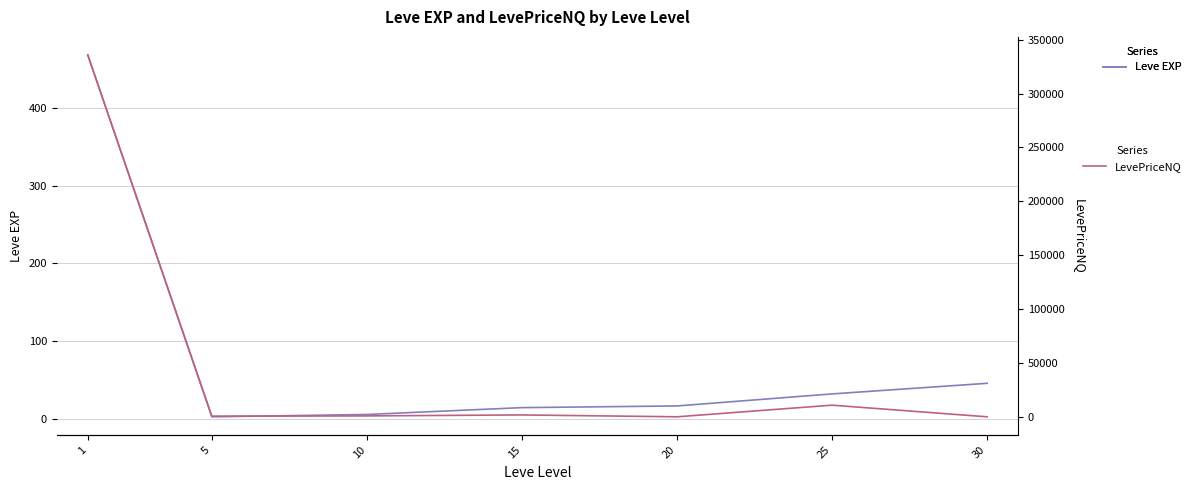

What is the total value across all series at 20?

106.3